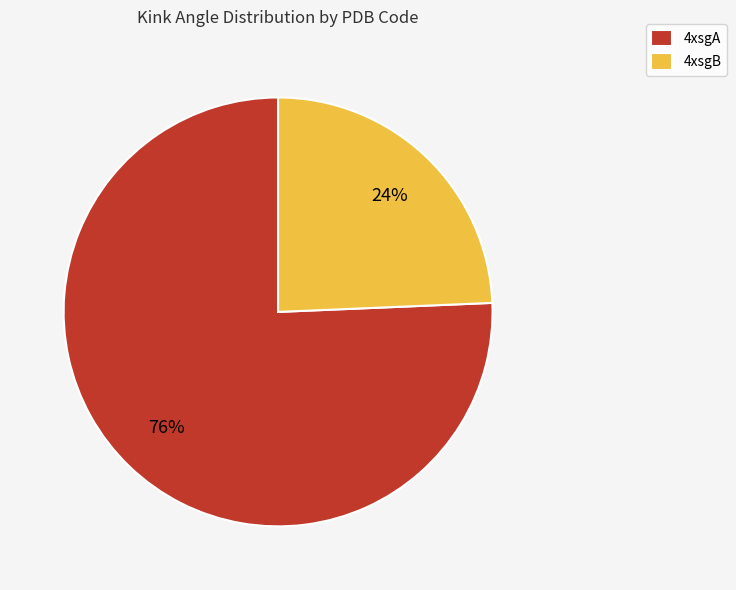

Rank the categories by value from lowest to highest.

4xsgB, 4xsgA